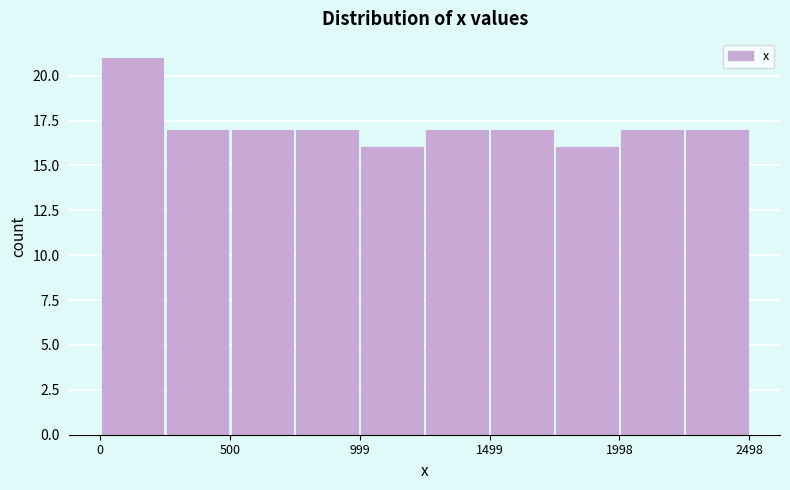

Reading left to right, list every bar in this chart as the range it spans on the x-axis followed by its height. Neither the bar edges nor the heights are printed on the chart, so give them approximately, as read against the axes.

0 to 250: 21
250 to 500: 17
500 to 750: 17
750 to 1000: 17
1000 to 1250: 16
1250 to 1500: 17
1500 to 1750: 17
1750 to 2000: 16
2000 to 2250: 17
2250 to 2500: 17